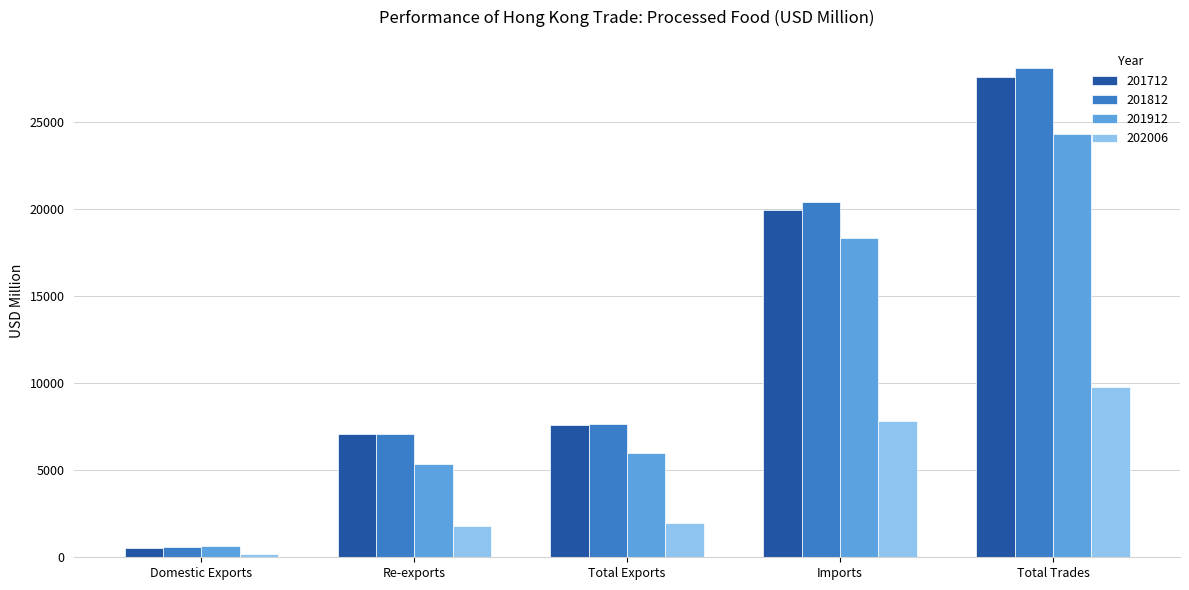

Which series has the largest range (max minus min)?

201812